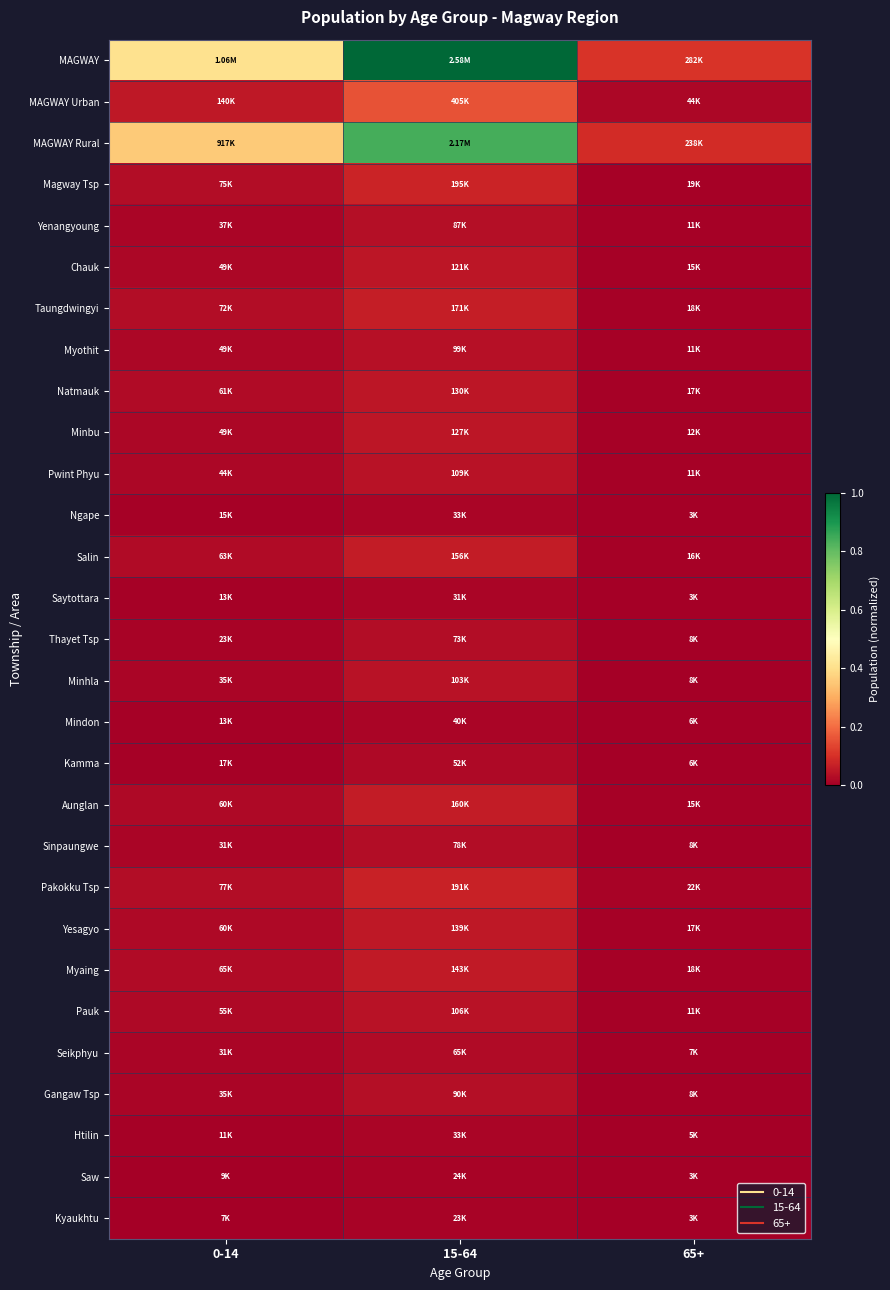

Reading left to right, transcribe all the data shown in this chart.

MAGWAY: 0-14=0.4	15-64=1.0	65+=0.1
MAGWAY Urban: 0-14=0.1	15-64=0.2	65+=0.0
MAGWAY Rural: 0-14=0.4	15-64=0.8	65+=0.1
Magway Tsp: 0-14=0.0	15-64=0.1	65+=0.0
Yenangyoung: 0-14=0.0	15-64=0.0	65+=0.0
Chauk: 0-14=0.0	15-64=0.0	65+=0.0
Taungdwingyi: 0-14=0.0	15-64=0.1	65+=0.0
Myothit: 0-14=0.0	15-64=0.0	65+=0.0
Natmauk: 0-14=0.0	15-64=0.1	65+=0.0
Minbu: 0-14=0.0	15-64=0.0	65+=0.0
Pwint Phyu: 0-14=0.0	15-64=0.0	65+=0.0
Ngape: 0-14=0.0	15-64=0.0	65+=0.0
Salin: 0-14=0.0	15-64=0.1	65+=0.0
Saytottara: 0-14=0.0	15-64=0.0	65+=0.0
Thayet Tsp: 0-14=0.0	15-64=0.0	65+=0.0
Minhla: 0-14=0.0	15-64=0.0	65+=0.0
Mindon: 0-14=0.0	15-64=0.0	65+=0.0
Kamma: 0-14=0.0	15-64=0.0	65+=0.0
Aunglan: 0-14=0.0	15-64=0.1	65+=0.0
Sinpaungwe: 0-14=0.0	15-64=0.0	65+=0.0
Pakokku Tsp: 0-14=0.0	15-64=0.1	65+=0.0
Yesagyo: 0-14=0.0	15-64=0.1	65+=0.0
Myaing: 0-14=0.0	15-64=0.1	65+=0.0
Pauk: 0-14=0.0	15-64=0.0	65+=0.0
Seikphyu: 0-14=0.0	15-64=0.0	65+=0.0
Gangaw Tsp: 0-14=0.0	15-64=0.0	65+=0.0
Htilin: 0-14=0.0	15-64=0.0	65+=0.0
Saw: 0-14=0.0	15-64=0.0	65+=0.0
Kyaukhtu: 0-14=0.0	15-64=0.0	65+=0.0